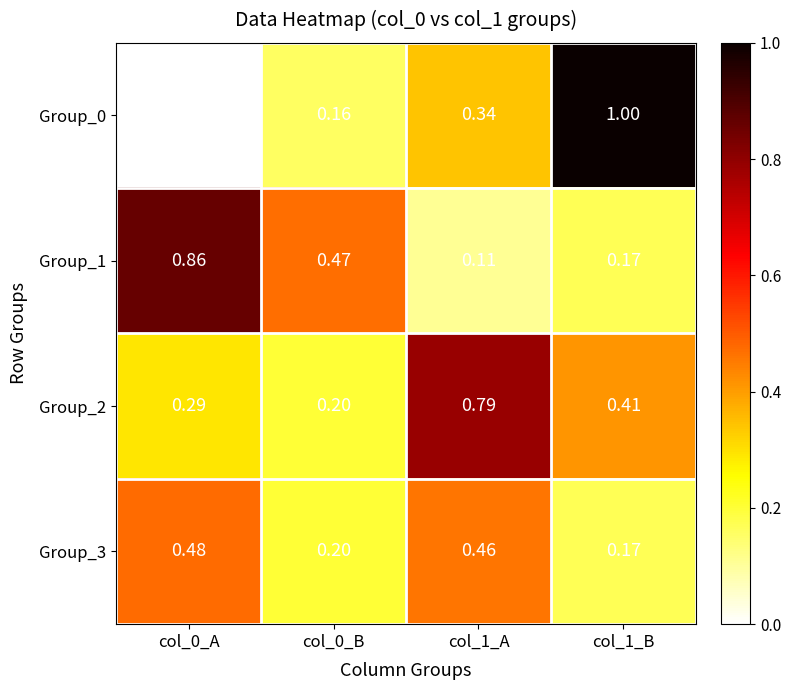

Is the value of Group_1 at col_1_A greater than the value of Group_0 at col_1_B?

No